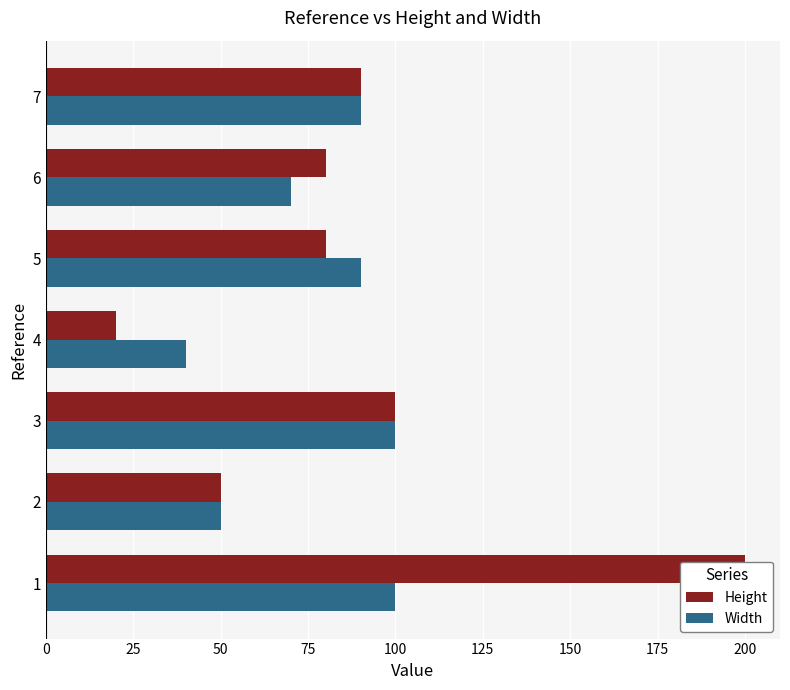

Reading right to left, what are all the values shown in this chart?

Height: 150=90	125=80	100=80	75=20	50=100	25=50	0=200
Width: 150=90	125=70	100=90	75=40	50=100	25=50	0=100